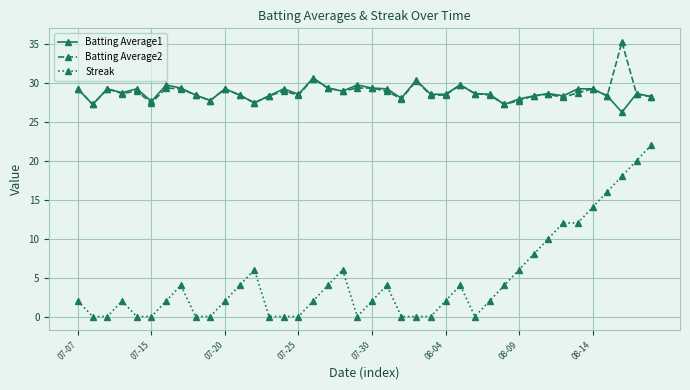

True or false: Streak and Batting Average1 cross at least once.

False